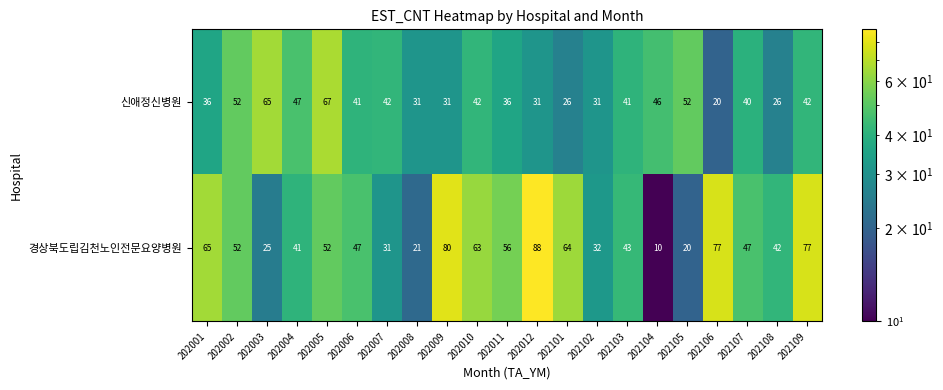

Which label corresponds to the smallest value in the chart?

202104